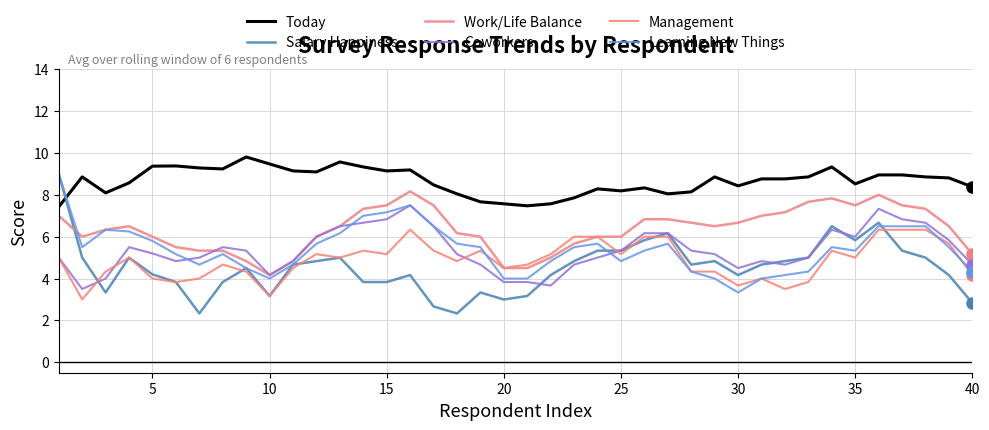

Does the chart display data point markers on the line(s)?

No